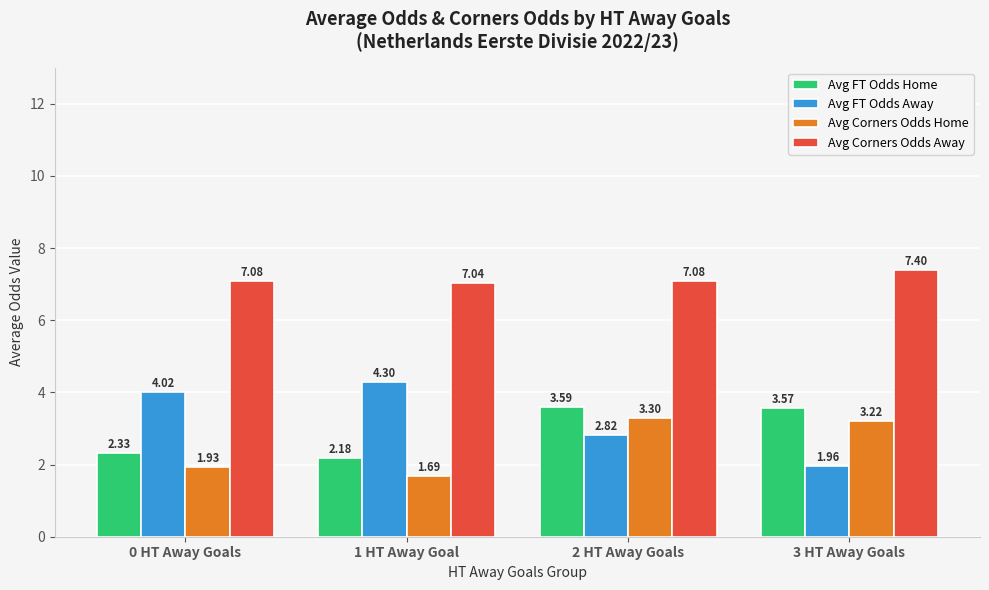

What is the sum of the Avg FT Odds Home values at 0 HT Away Goals and 1 HT Away Goal?

4.5